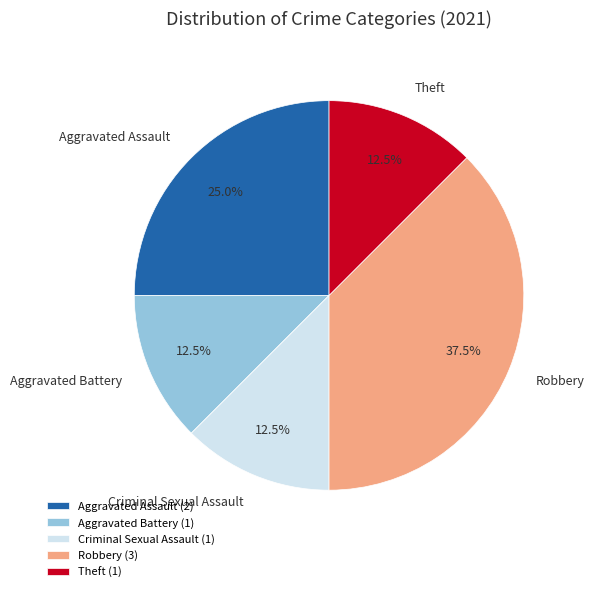

What is the total percentage of Theft and Criminal Sexual Assault?

25.0%